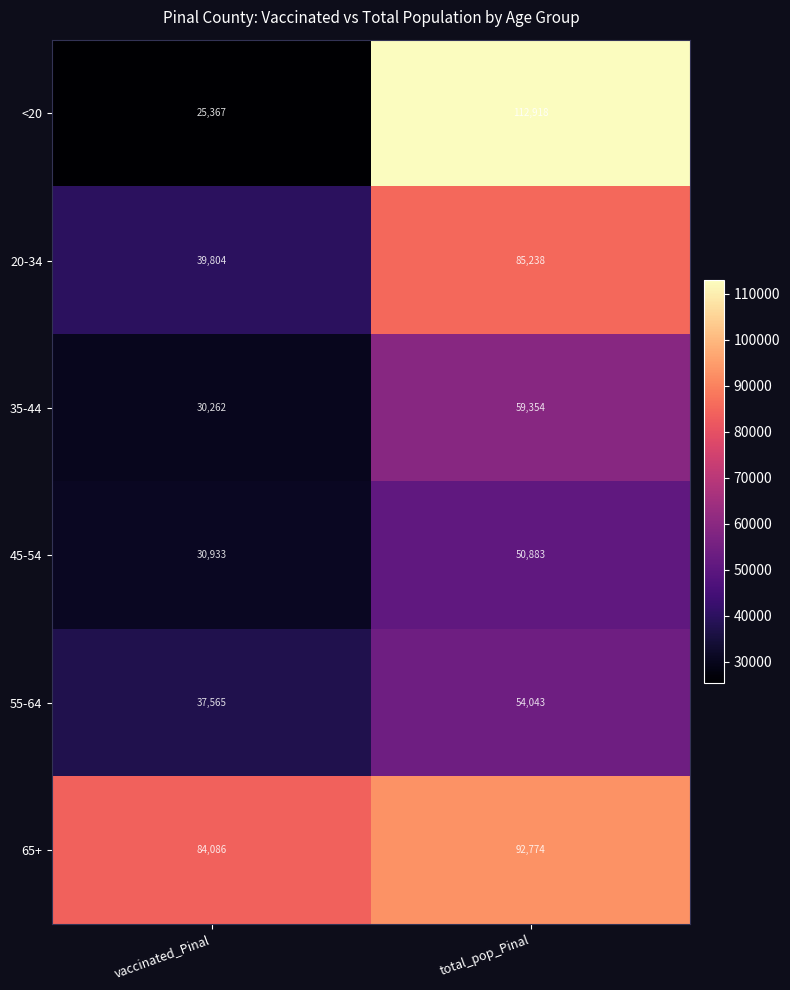

What is the sum of the 20-34 values at vaccinated_Pinal and total_pop_Pinal?

125042